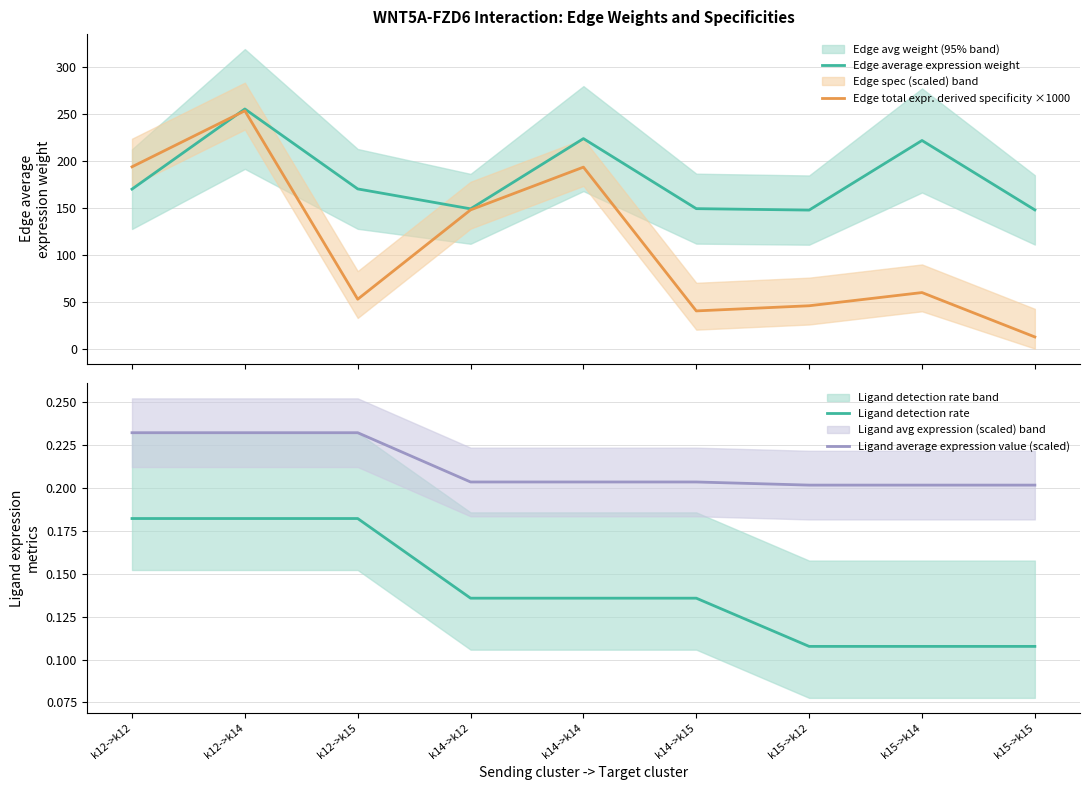

What is the difference between the second highest and minimum values in the Ligand detection rate series?

0.1